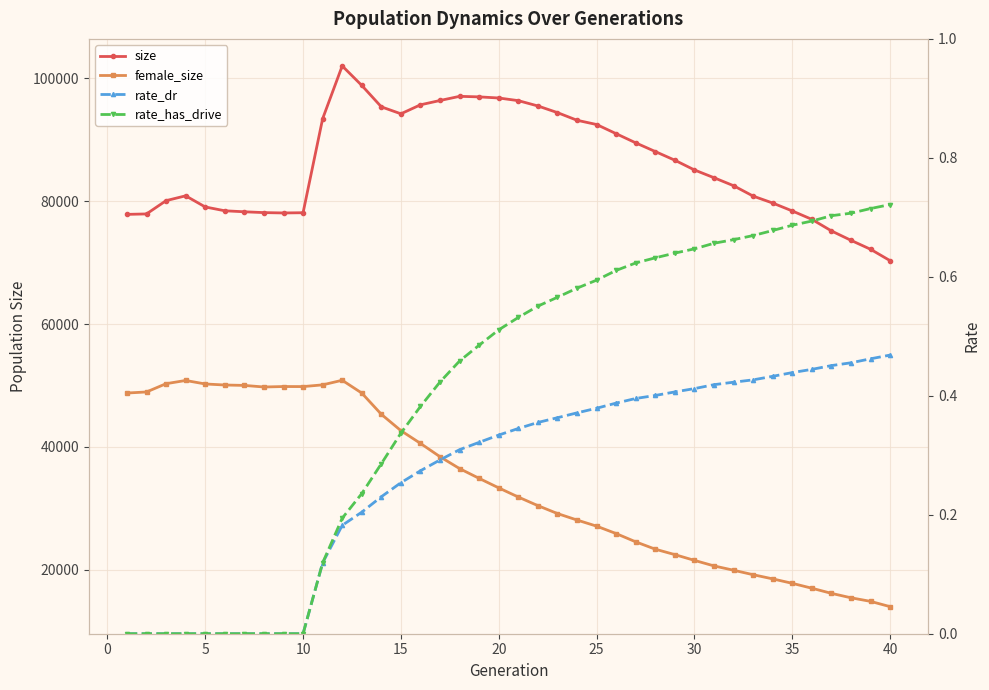

What is the value of the female_size point at the 32nd from the left?

19907.0